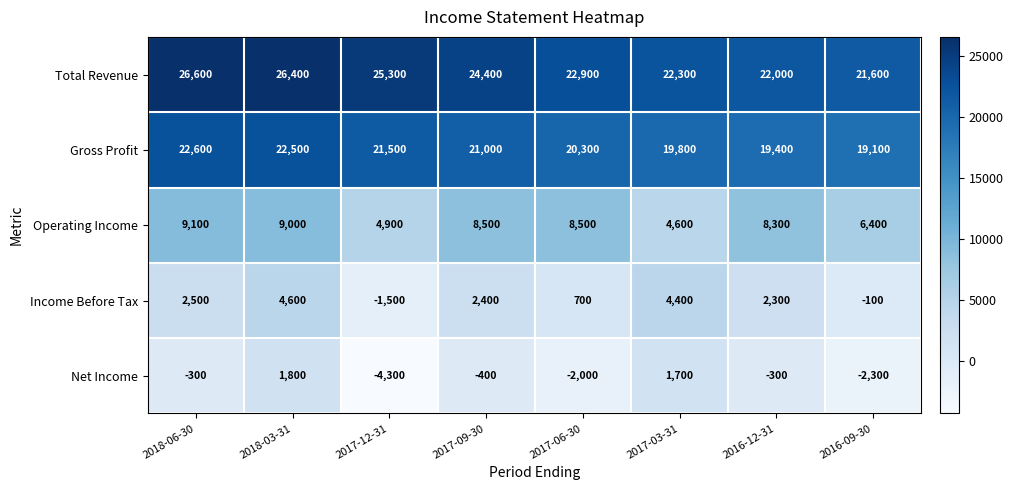

Rank the series by their maximum value, from lowest to highest.

Net Income, Income Before Tax, Operating Income, Gross Profit, Total Revenue